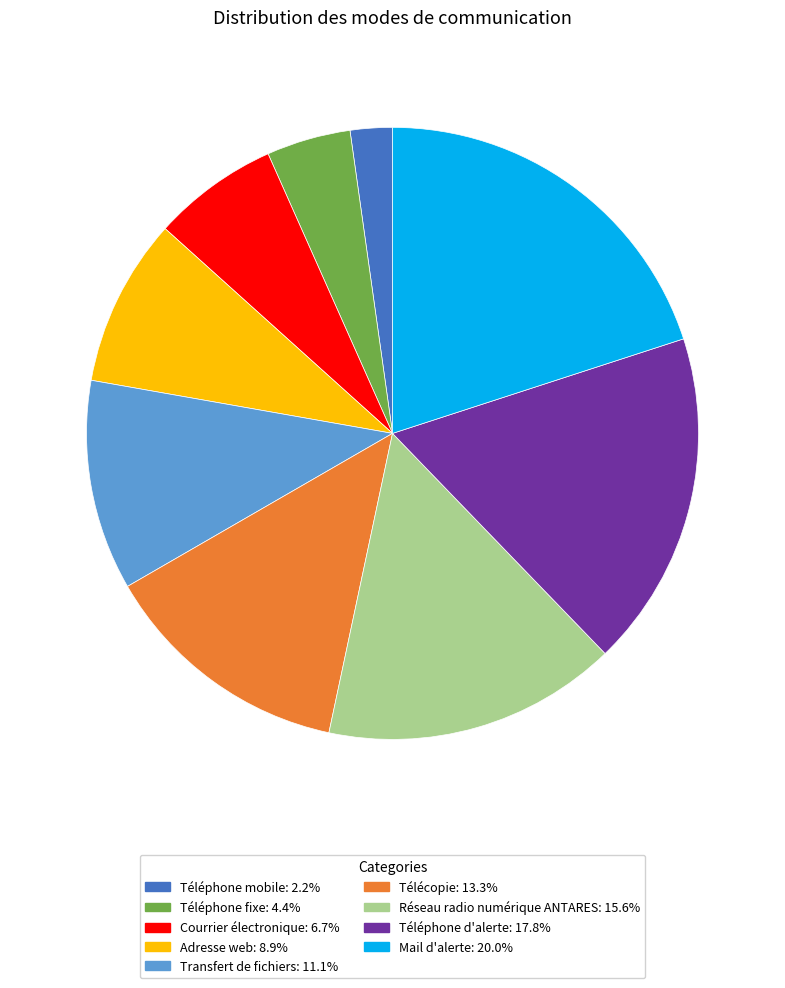

How many segments does this pie chart have?

9